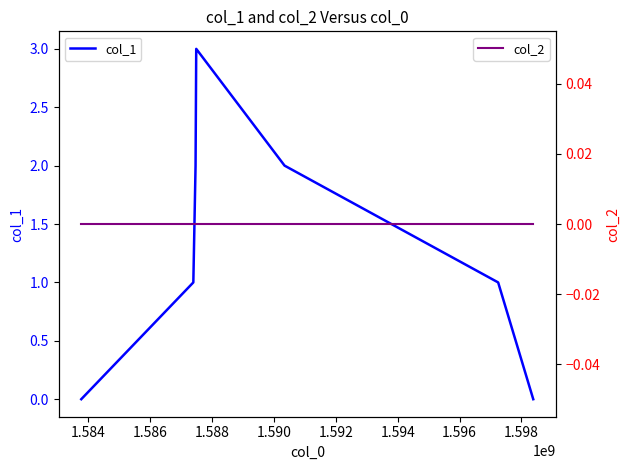

The col_2 series shows 0 at 1.588. True or false?

True